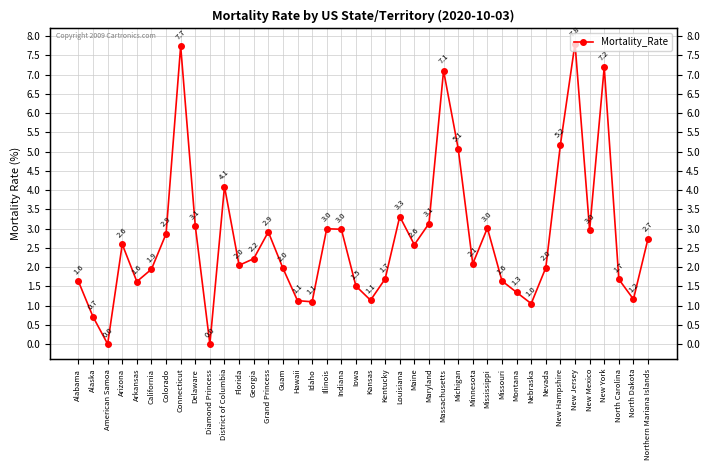

What is the difference between the second highest and minimum values?

7.7